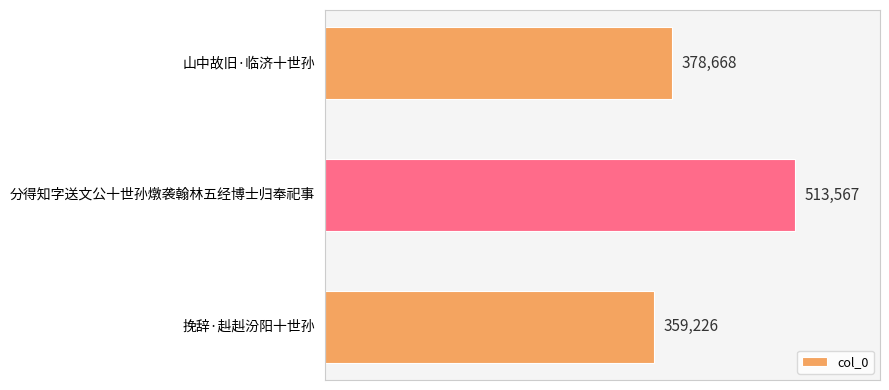

The chart shows a value of 244264 at 分得知字送文公十世孙燉袭翰林五经博士归奉祀事. True or false?

False